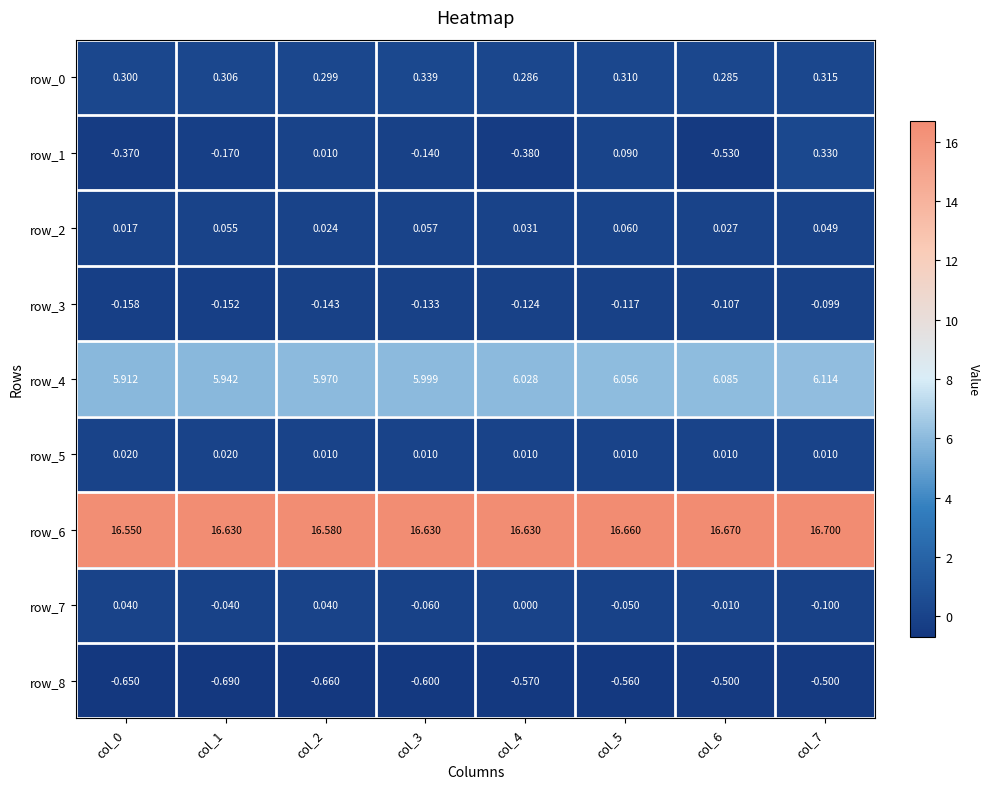

Is the value of row_5 at col_4 greater than the value of row_4 at col_2?

No